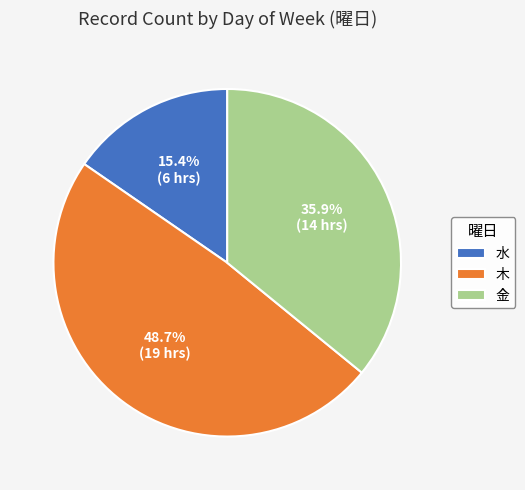

Which slice is the largest?

木